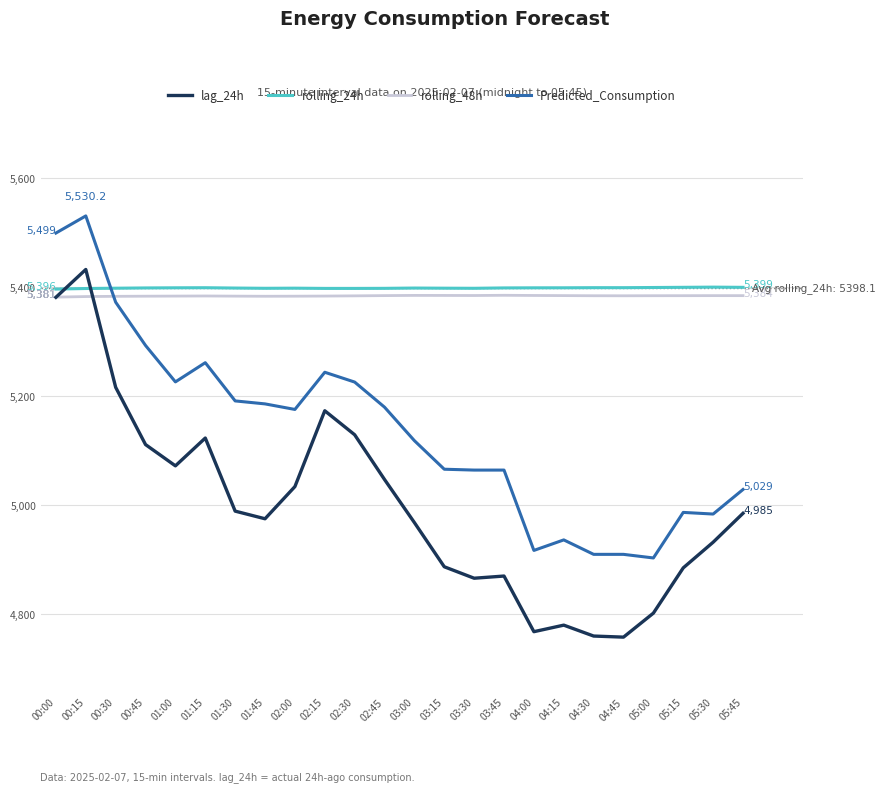

At which category does the chart reach its peak across all series?

00:15